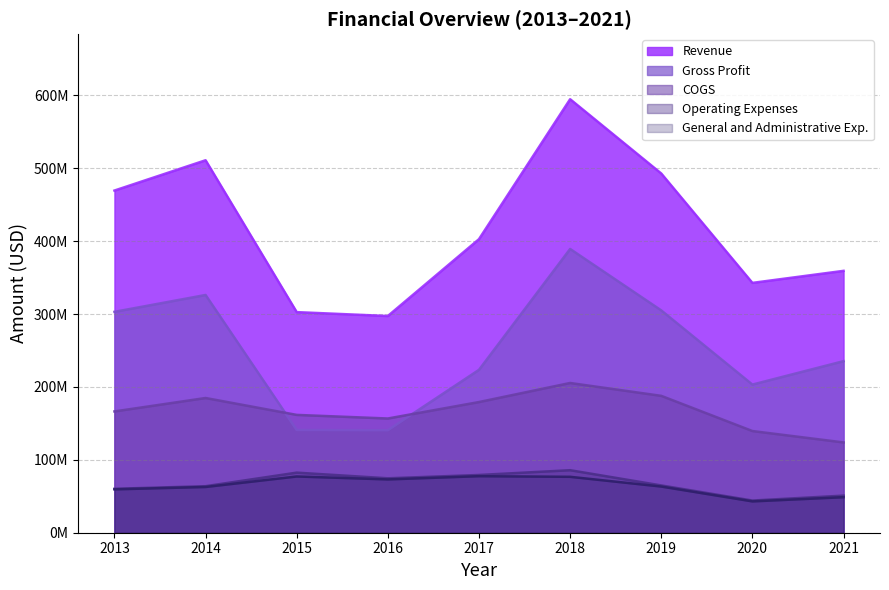

Count the number of categories in the chart.

9